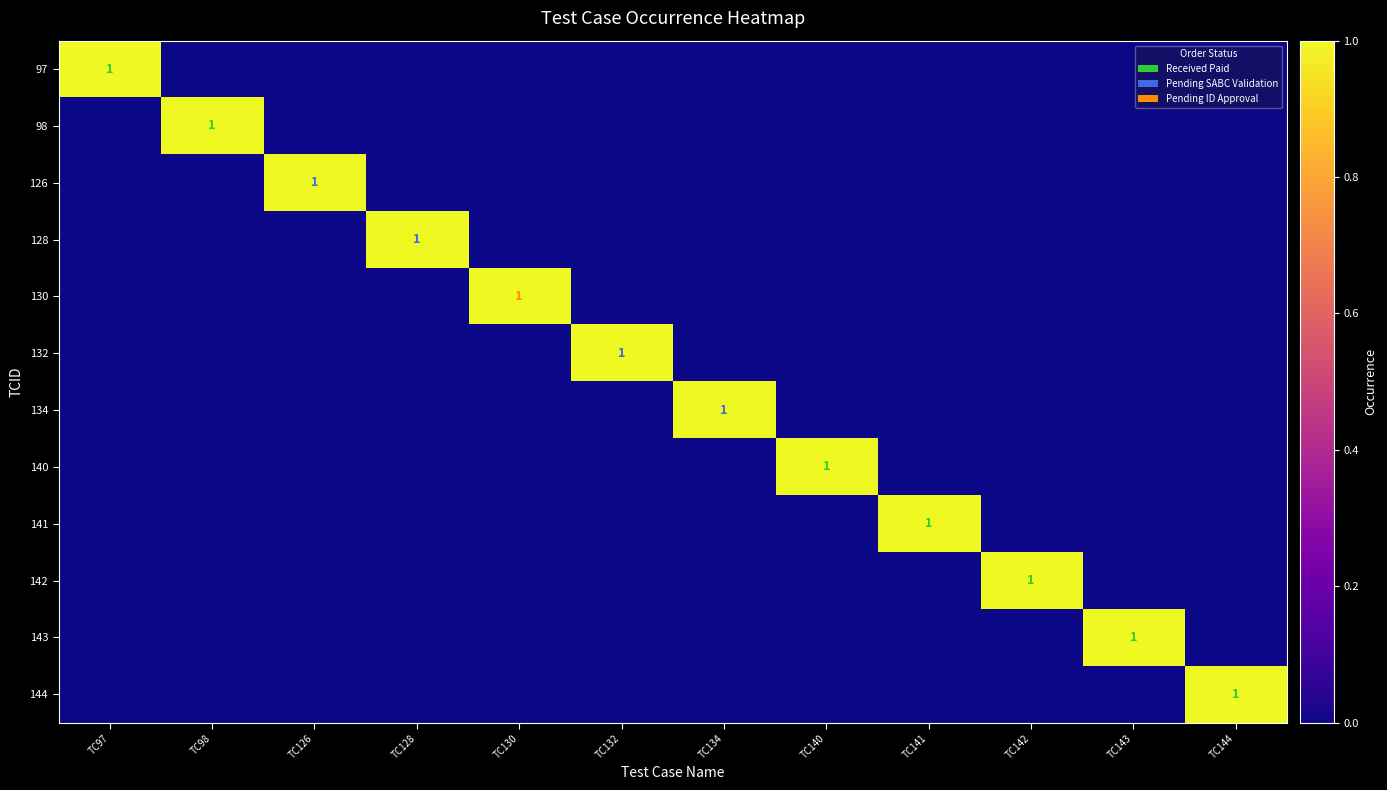

Between TC142 and TC144, which is larger?

TC142